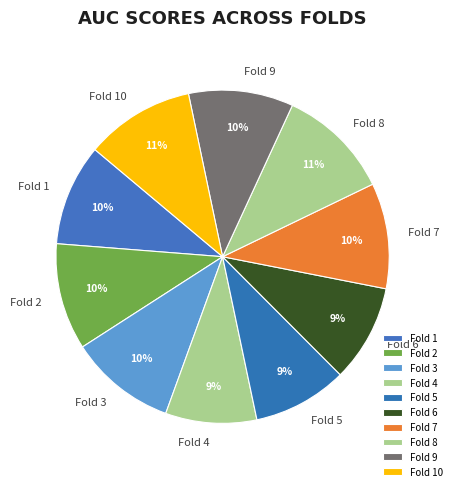

Count the number of slices in the pie.

10